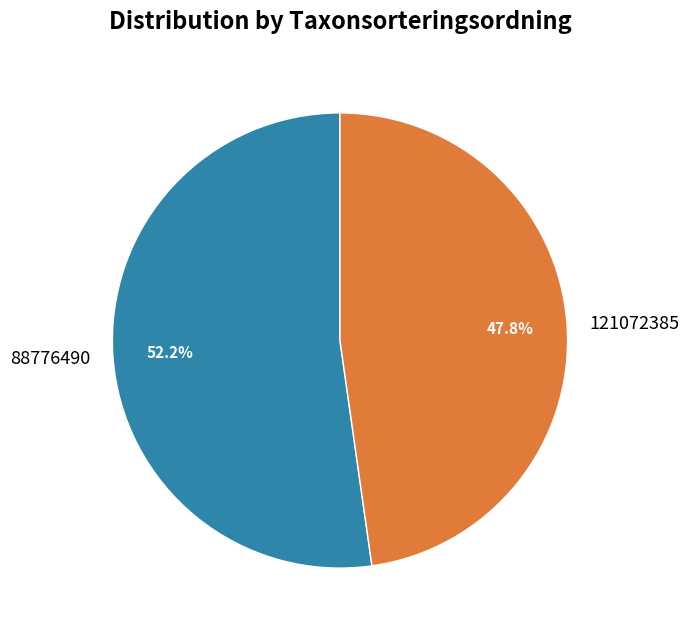

Is there any slice that represents more than half of the pie?

Yes